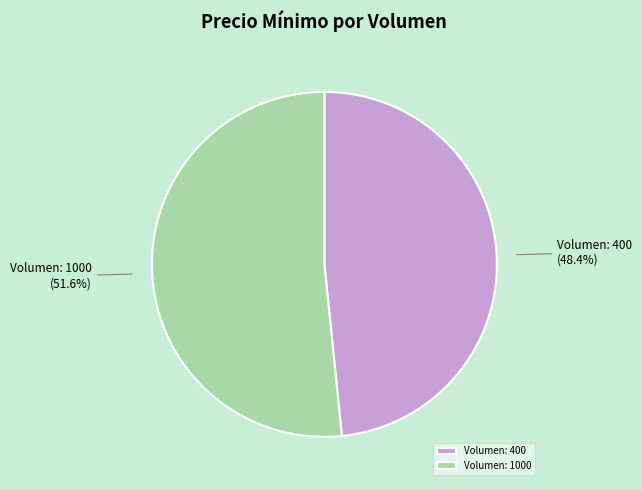

Approximately how many times larger is the value at Volumen: 400 compared to Volumen: 1000?

0.9